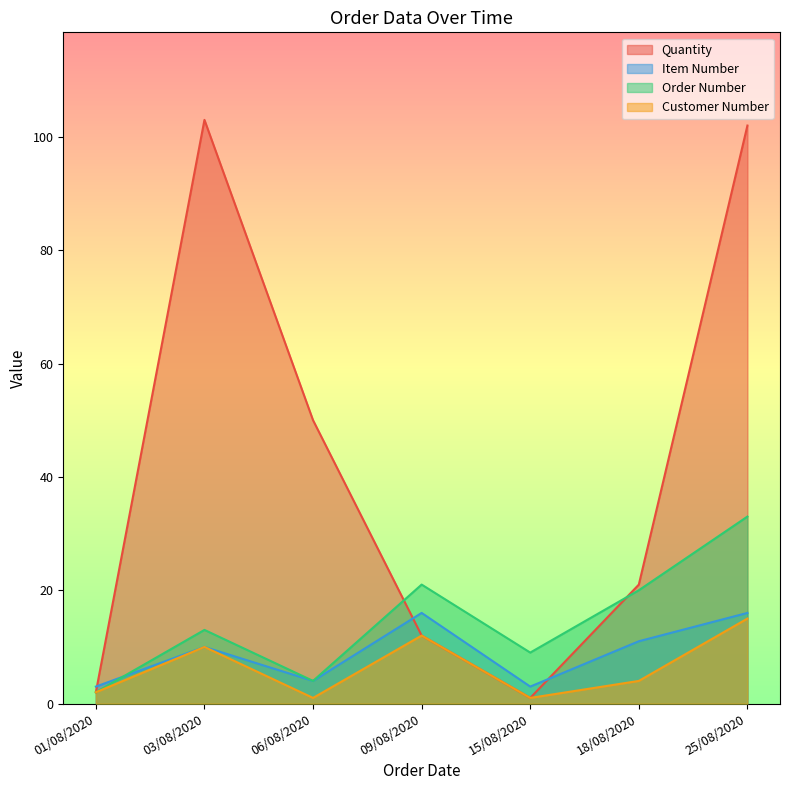

At how many categories does at least one series exceed 64?

2